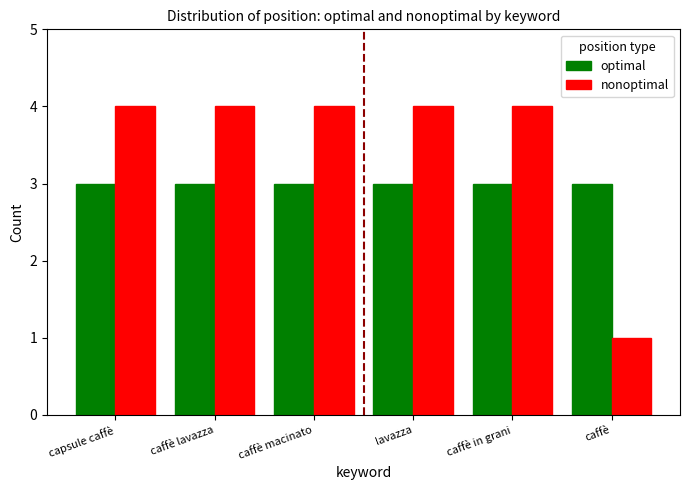

Reading left to right, transcribe all the data shown in this chart.

optimal: 3	3	3	3	3	3
nonoptimal: 4	4	4	4	4	1